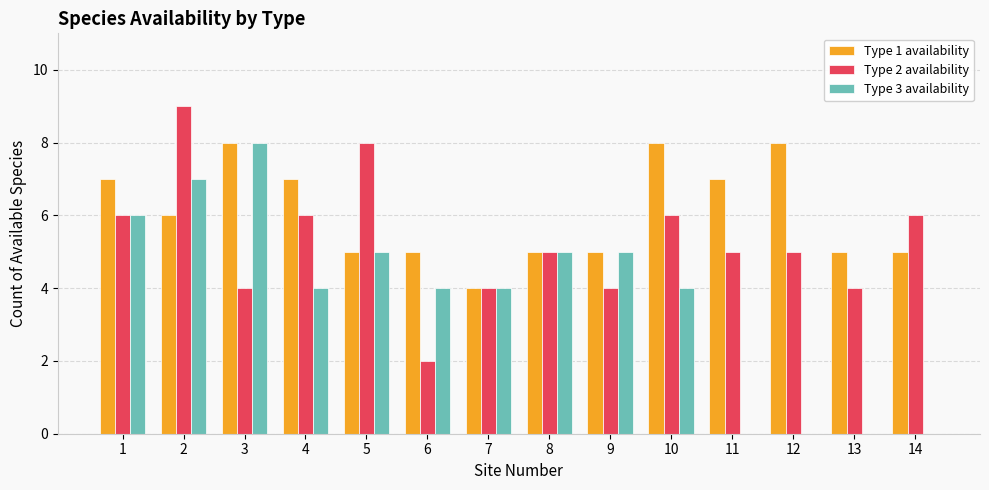

Reading right to left, extract all data points from this chart.

Type 1 availability: 14=5	13=5	12=8	11=7	10=8	9=5	8=5	7=4	6=5	5=5	4=7	3=8	2=6	1=7
Type 2 availability: 14=6	13=4	12=5	11=5	10=6	9=4	8=5	7=4	6=2	5=8	4=6	3=4	2=9	1=6
Type 3 availability: 14=0	13=0	12=0	11=0	10=4	9=5	8=5	7=4	6=4	5=5	4=4	3=8	2=7	1=6